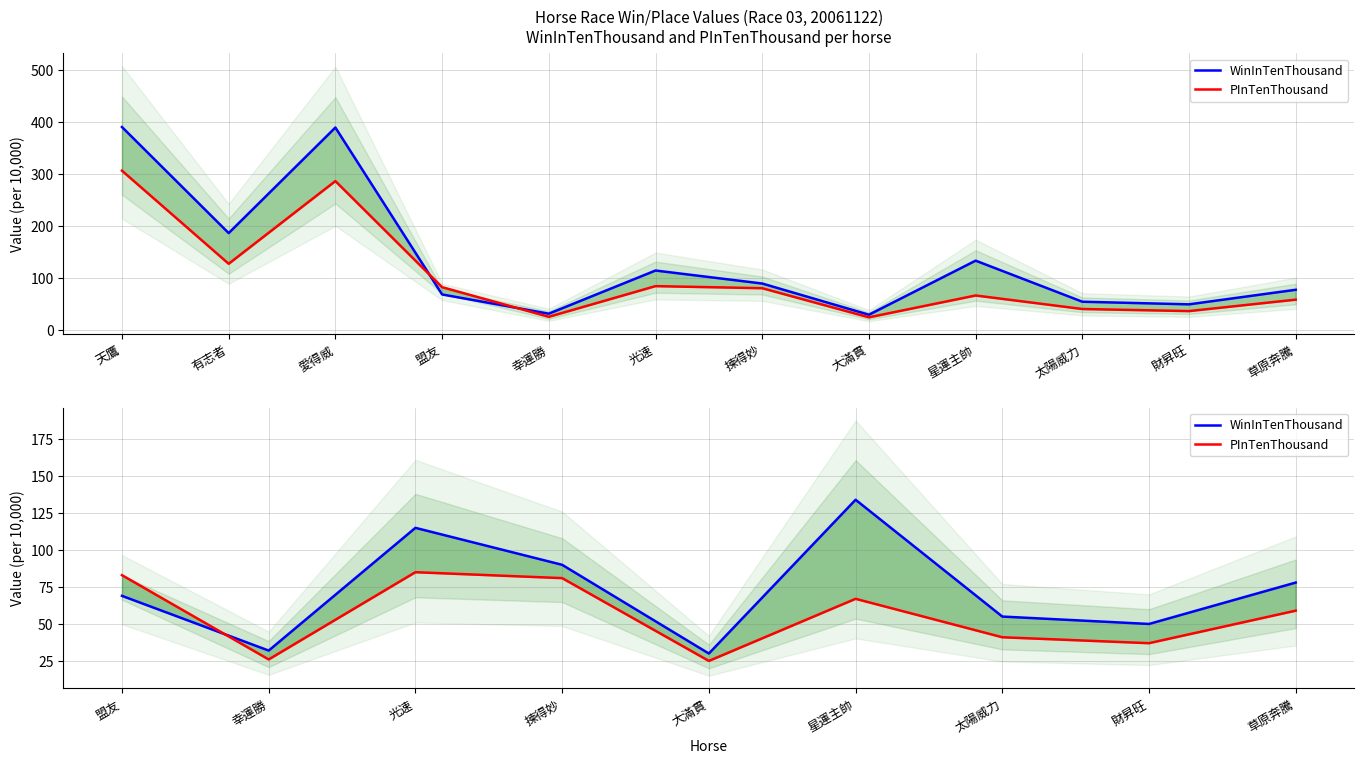

Reading right to left, what are all the values shown in this chart?

WinInTenThousand: 78	50	55	134	30	90	115	32	69
PInTenThousand: 59	37	41	67	25	81	85	26	83